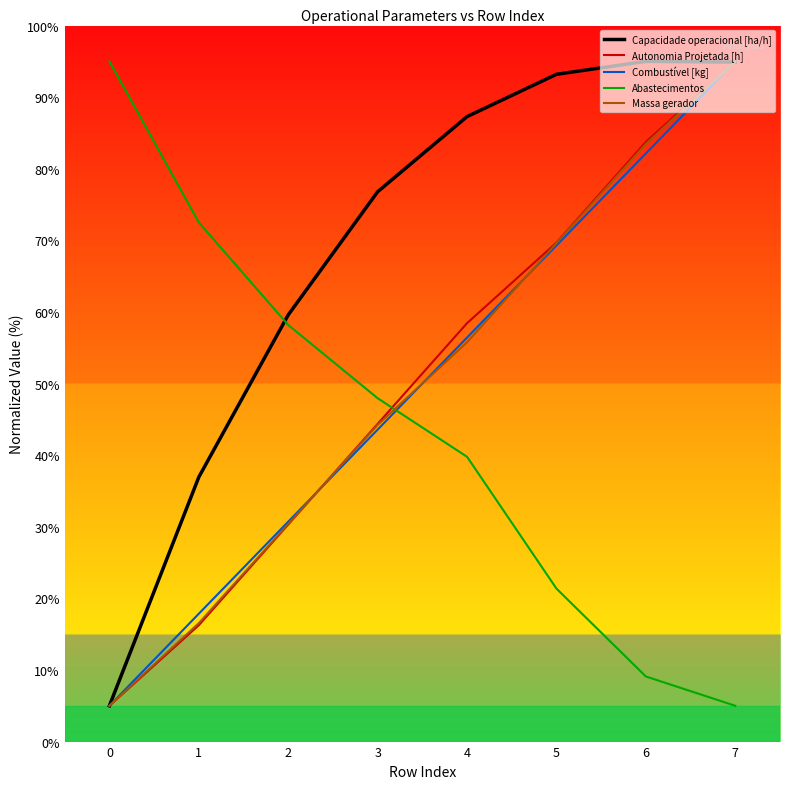

List the labels in order of Abastecimentos value, largest first.

0, 1, 2, 3, 4, 5, 6, 7